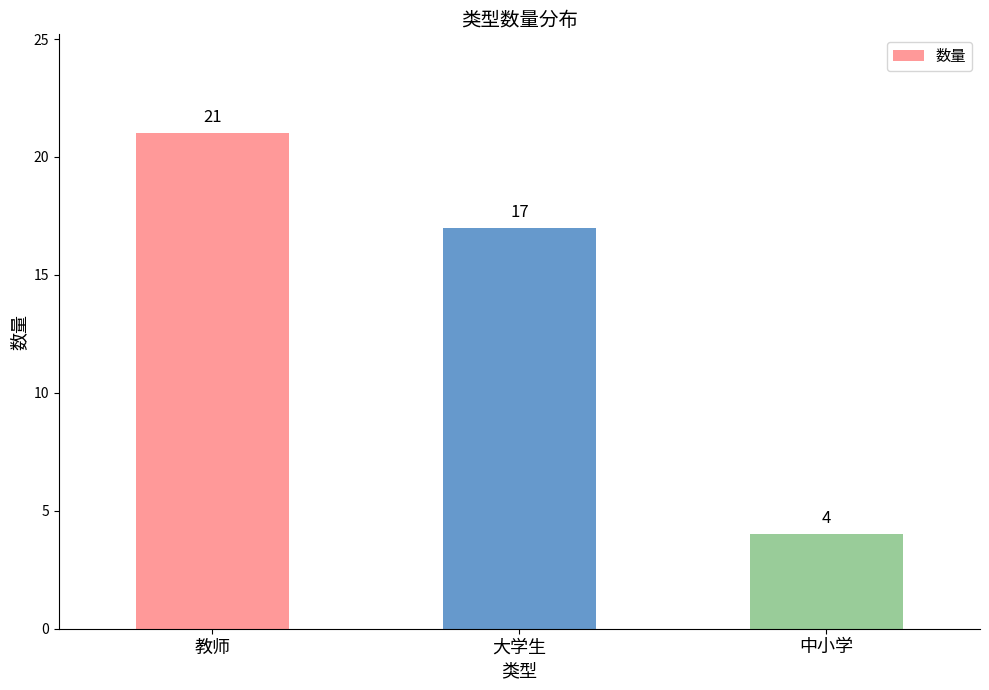

What is the value of the 1st bar from the left?

21